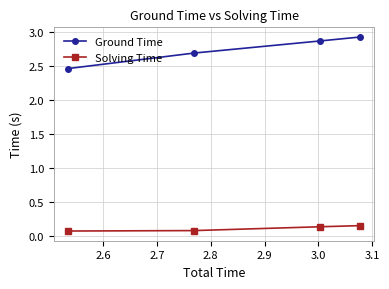

At how many categories does at least one series exceed 0?

4